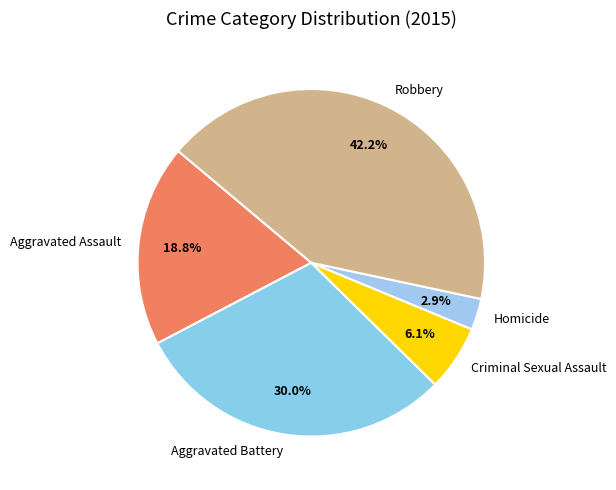

What percentage is the Homicide slice, to the nearest percent?

3%